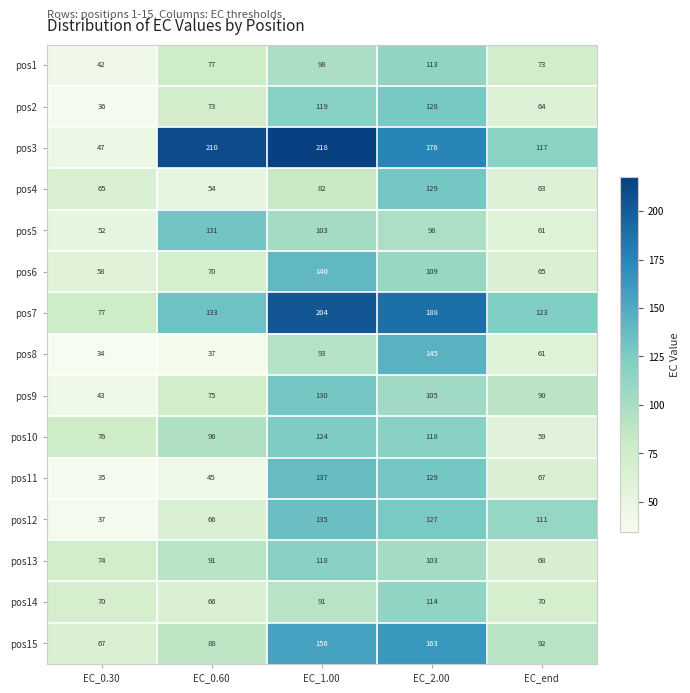

What is the approximate value of pos5 at EC_0.60?

131